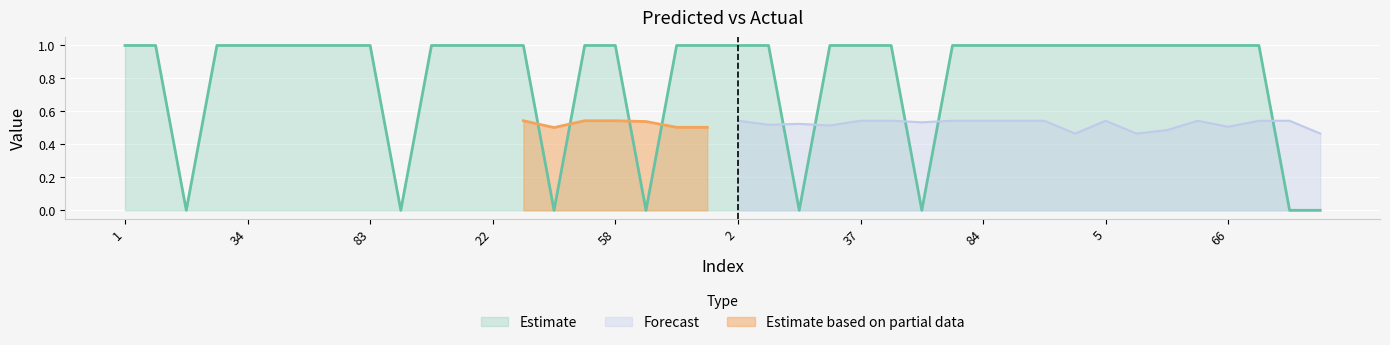

Between 6 and 9, which is larger?

6